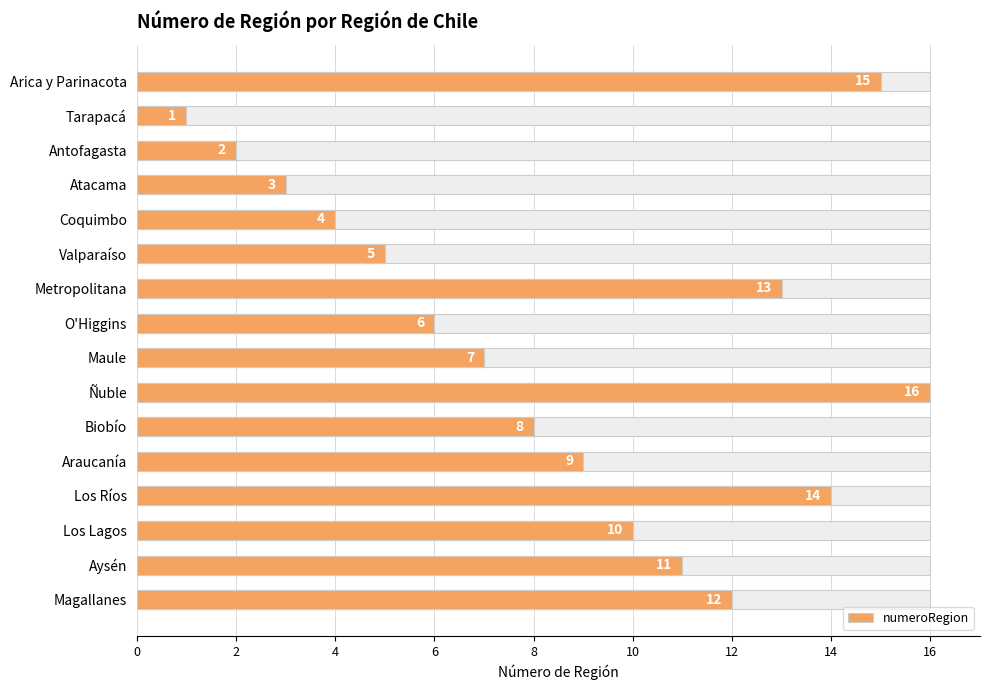

What is the average value?

8